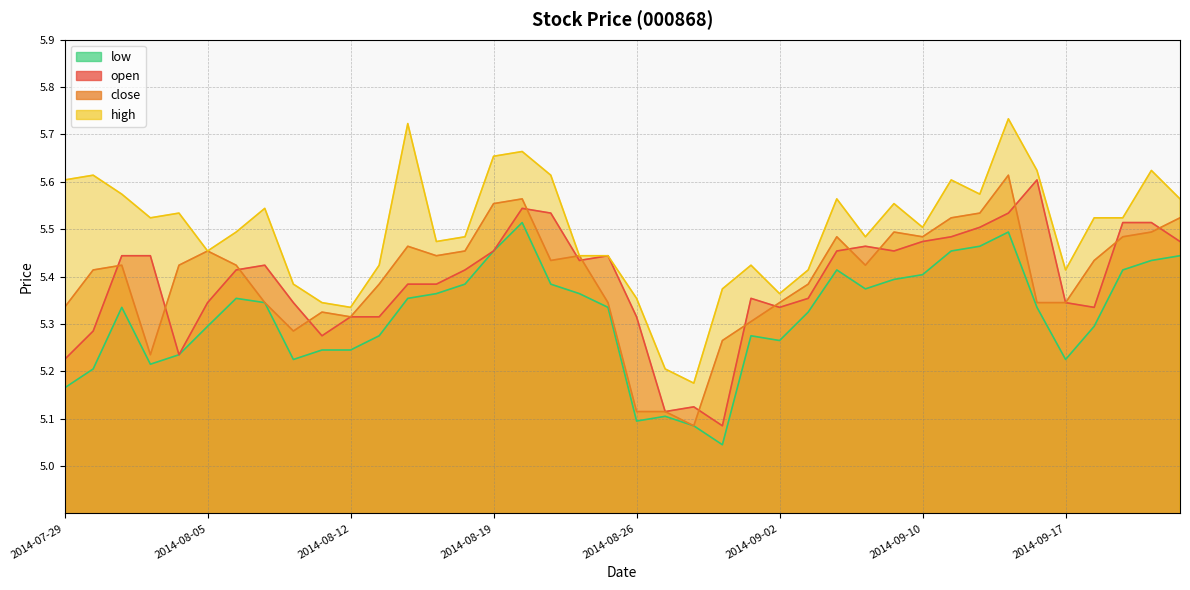

True or false: high has a value of 5.6 at 2014-07-29.

True